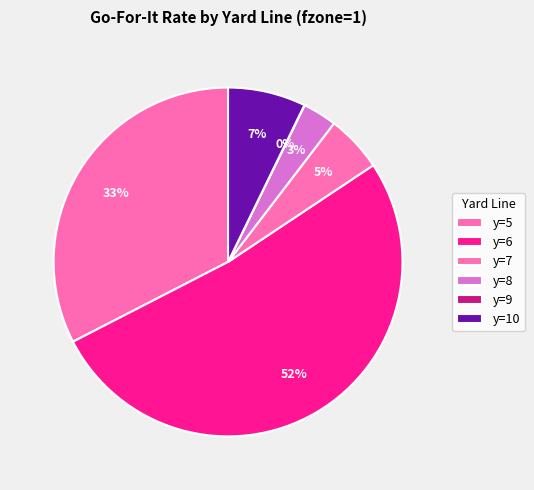

How many segments does this pie chart have?

6